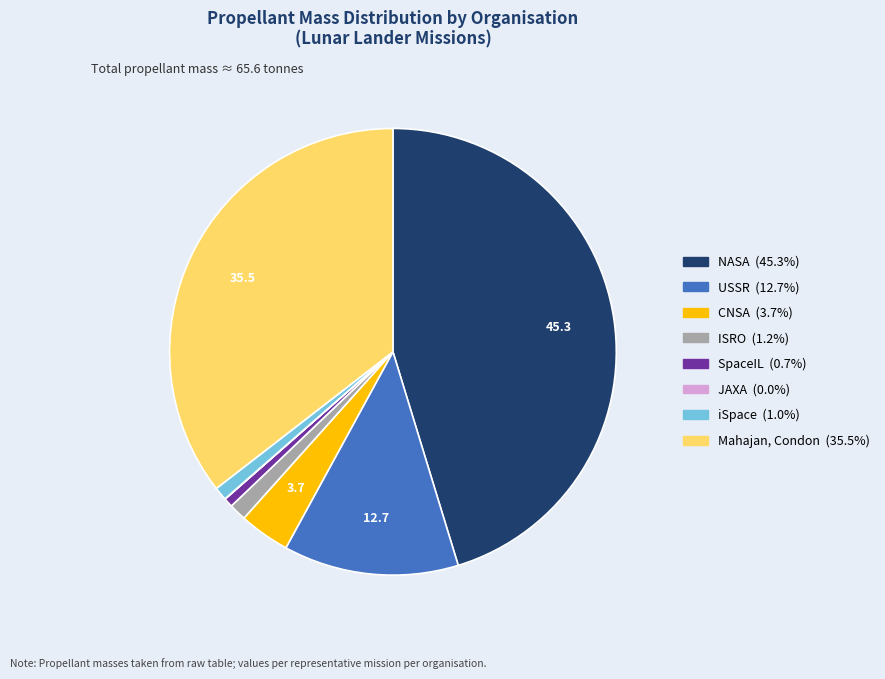

Is there any slice that represents more than half of the pie?

No